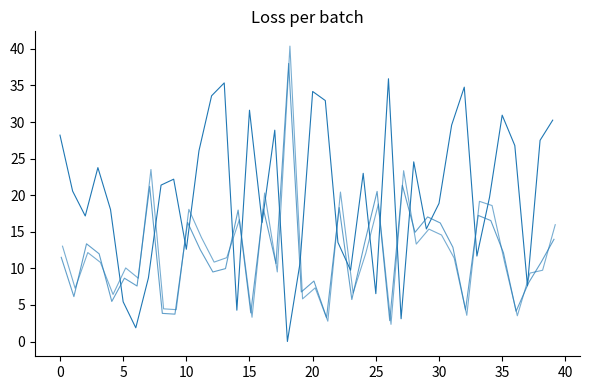

Reading right to left, transcribe all the data shown in this chart.

bal: 30.3	27.5	7.6	26.8	30.9	19.7	11.7	34.8	29.6	18.9	15.4	24.6	3.1	35.9	6.5	23.0	9.7	13.6	32.9	34.2	10.7	0.0	28.9	16.3	31.6	4.3	35.4	33.6	26.1	12.6	22.2	21.4	8.7	1.9	5.4	18.0	23.8	17.2	20.6	28.2
v_con_corteza (scaled): 14.0	10.9	8.0	4.1	12.1	16.5	17.2	4.3	12.9	16.2	17.0	14.9	21.4	2.8	20.5	13.4	5.7	18.3	3.3	8.3	6.8	38.0	10.6	18.1	3.9	18.0	10.0	9.5	12.6	16.3	3.7	3.8	21.2	7.6	8.7	5.5	12.0	13.4	6.1	11.5
wsw (scaled): 16.0	9.7	9.4	3.5	10.8	18.6	19.2	3.6	11.4	14.6	15.4	13.3	23.3	2.3	18.8	12.0	6.6	20.4	2.8	7.3	5.8	40.4	9.5	20.3	3.3	16.7	11.5	10.9	14.2	18.1	4.4	4.5	23.5	8.6	10.1	6.4	10.8	12.2	7.3	13.0